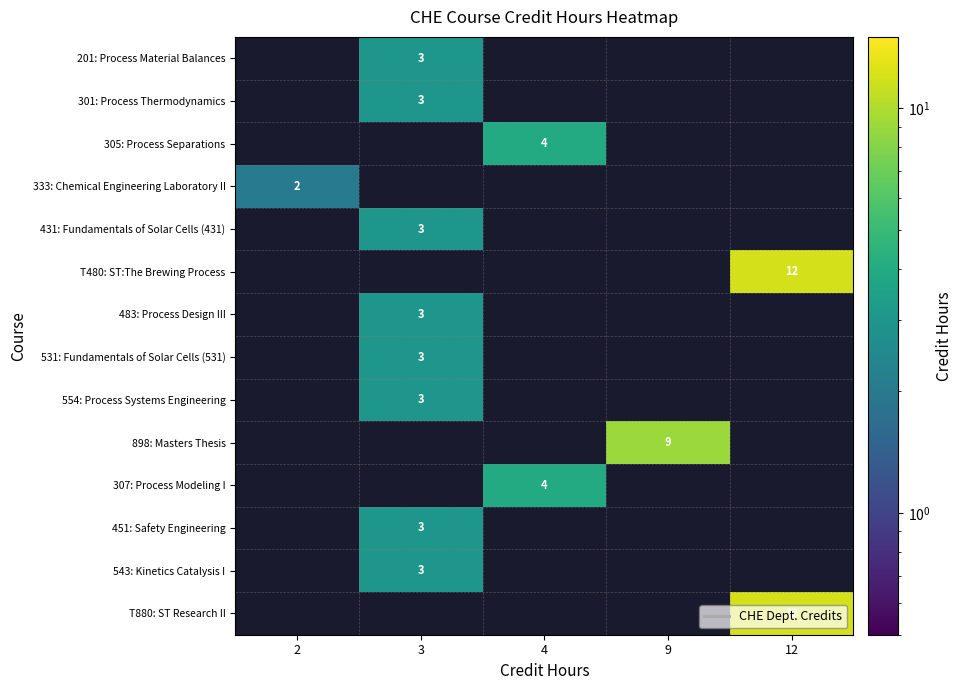

What is the greatest value displayed?

12